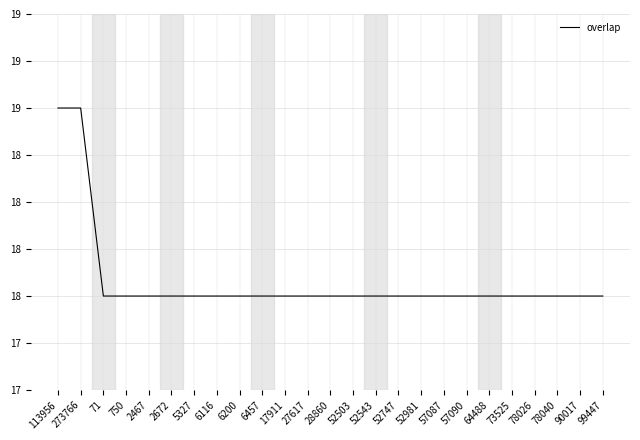

What is the label of the 24th point from the right?

273766